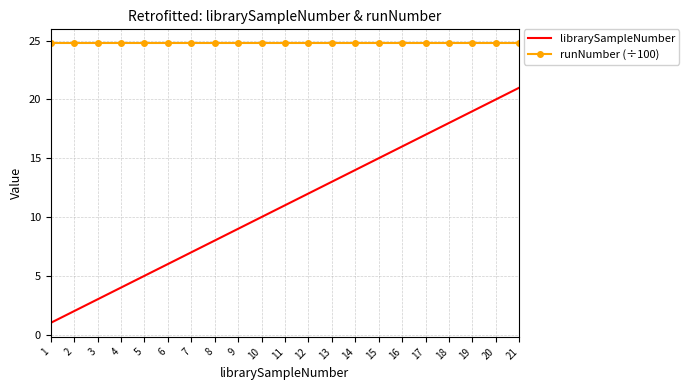

Which series has the widest spread of values?

librarySampleNumber